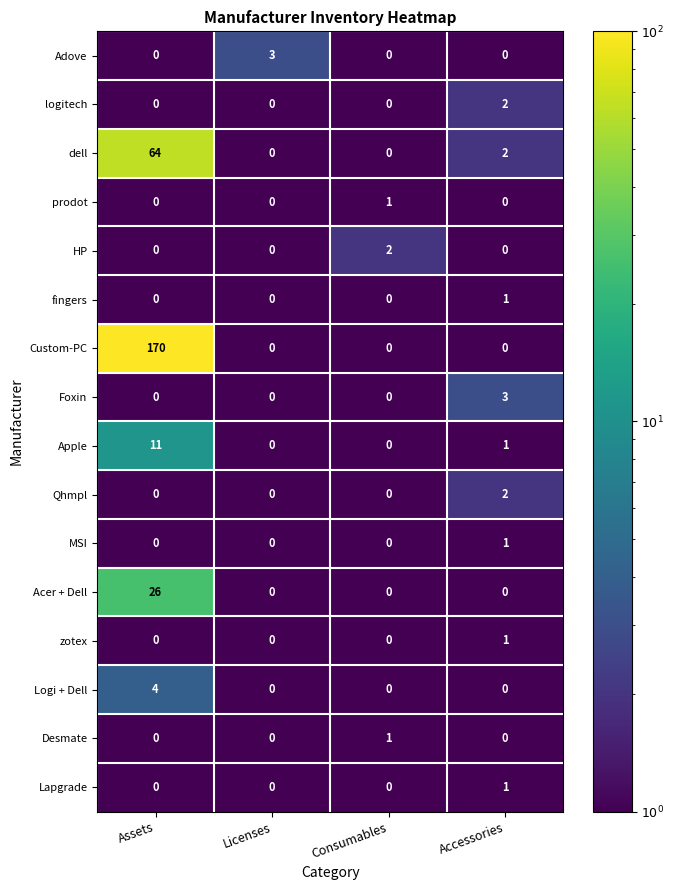

At which category is the sum across all series the highest?

Assets